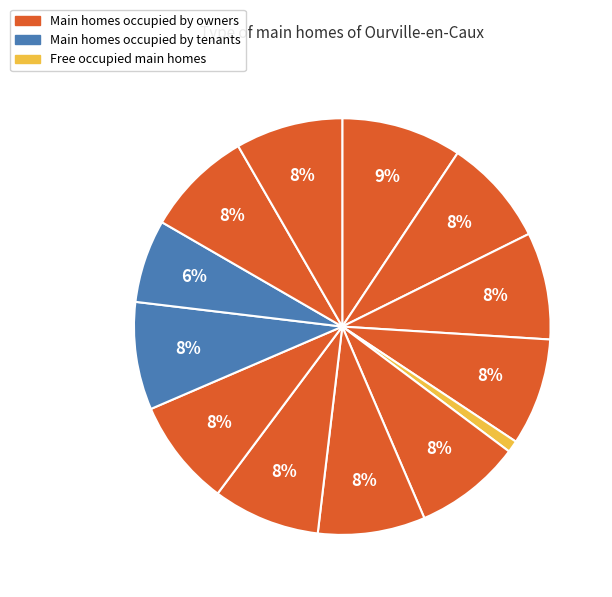

How many segments does this pie chart have?

13